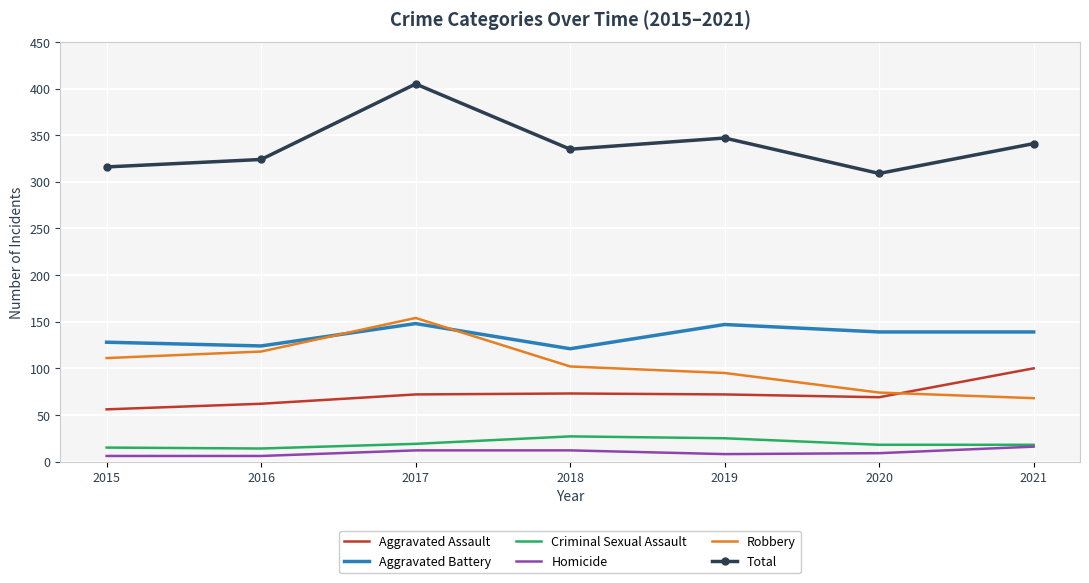

What is the difference between the maximum and minimum values in the Robbery series?

86